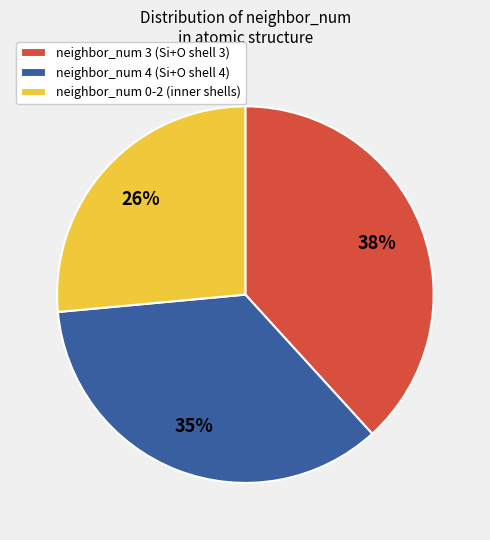

To the nearest percent, what is the difference between the largest and smallest slice percentages?

12%